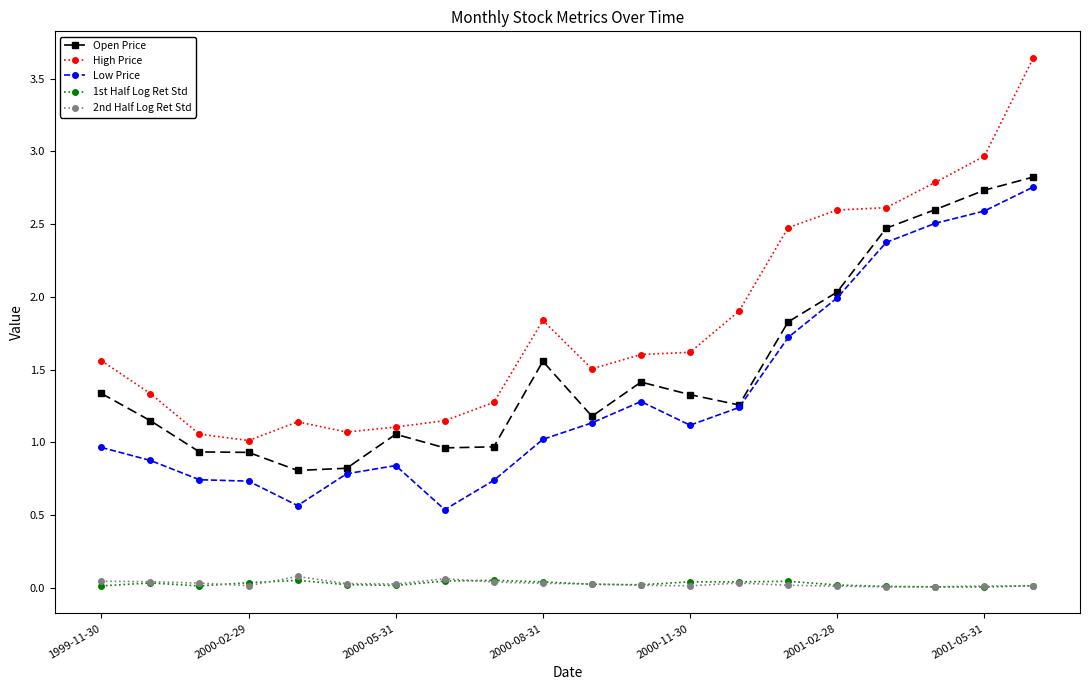

True or false: High Price has more than 0 interior local peaks.

True